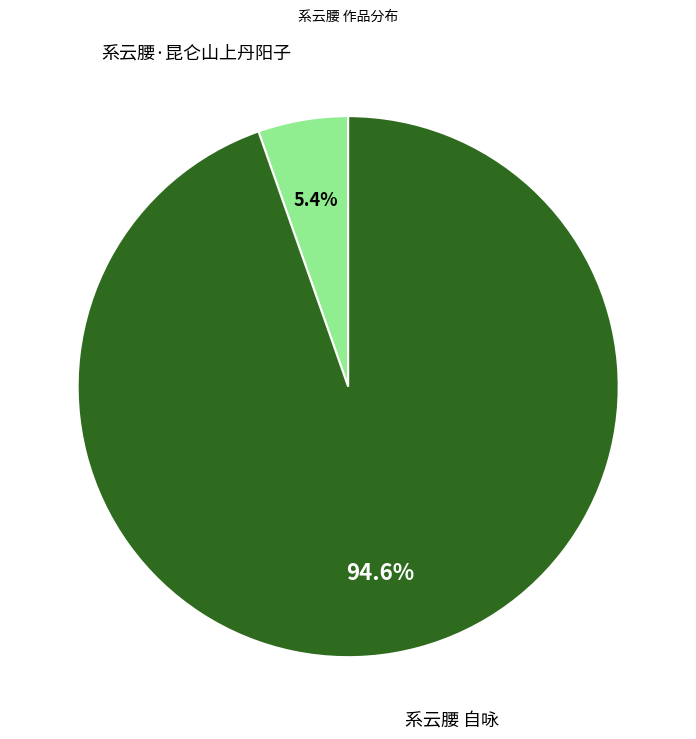

Does any single category account for the majority?

Yes